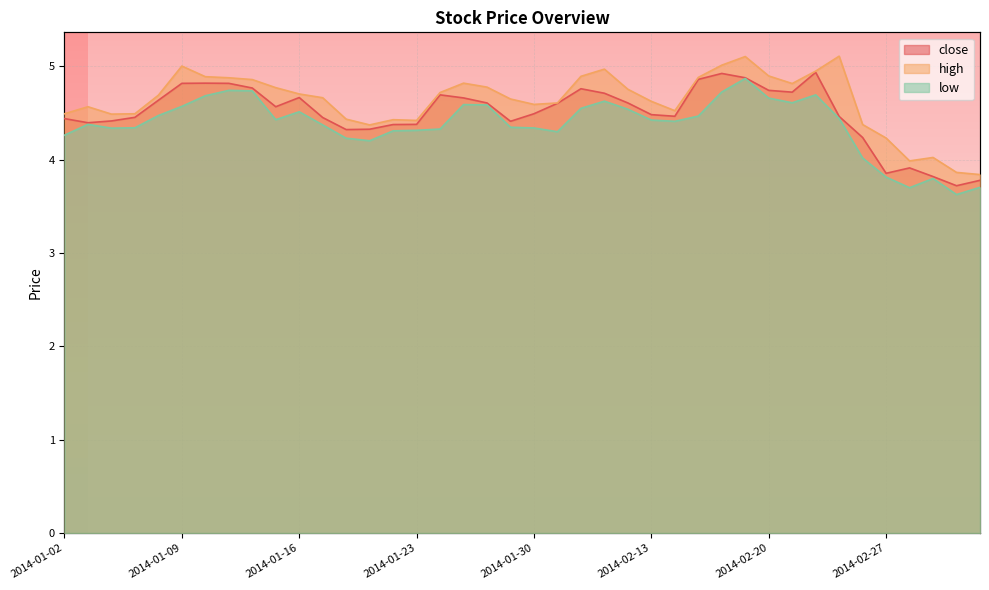

Rank the series at 2014-02-21 from highest to lowest value.

high, close, low